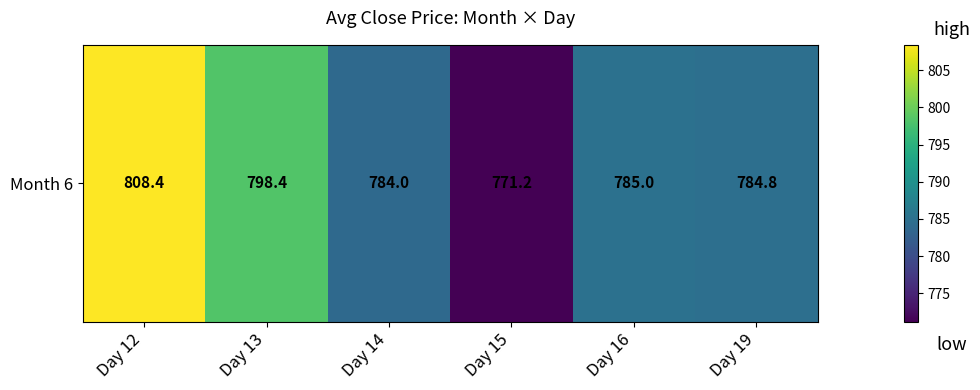

Rank the categories by value from lowest to highest.

Day 15, Day 14, Day 19, Day 16, Day 13, Day 12